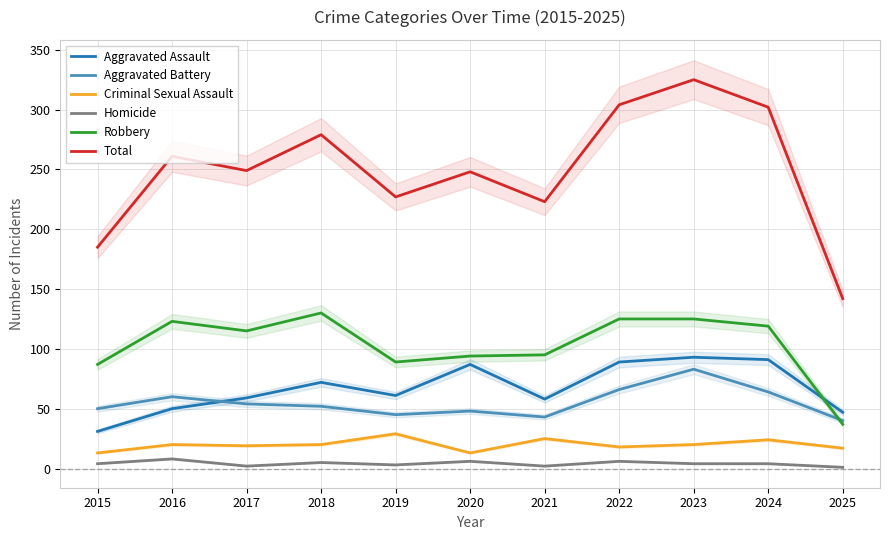

What is the sum of all Total values?

2745